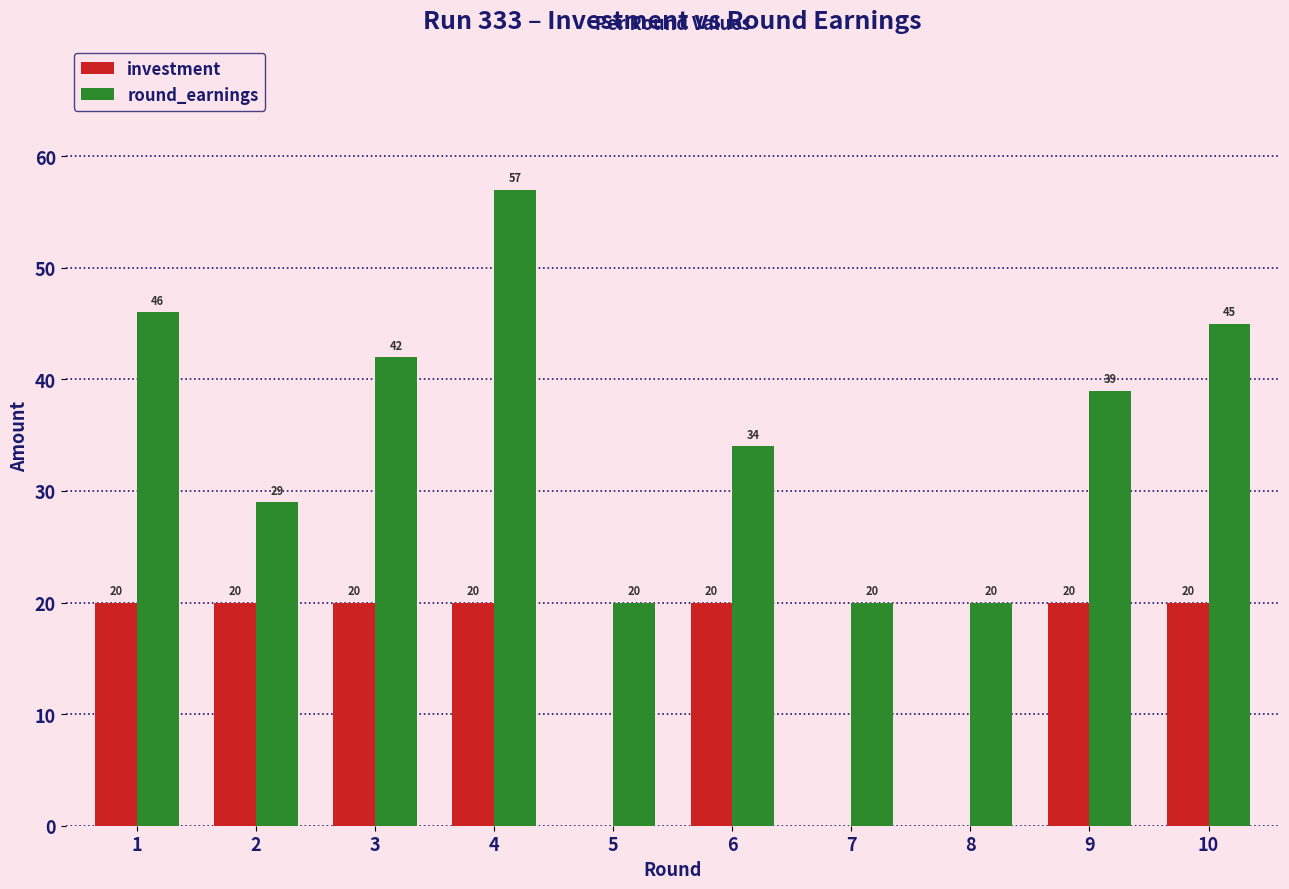

How many investment values are between 0 and 20?

10